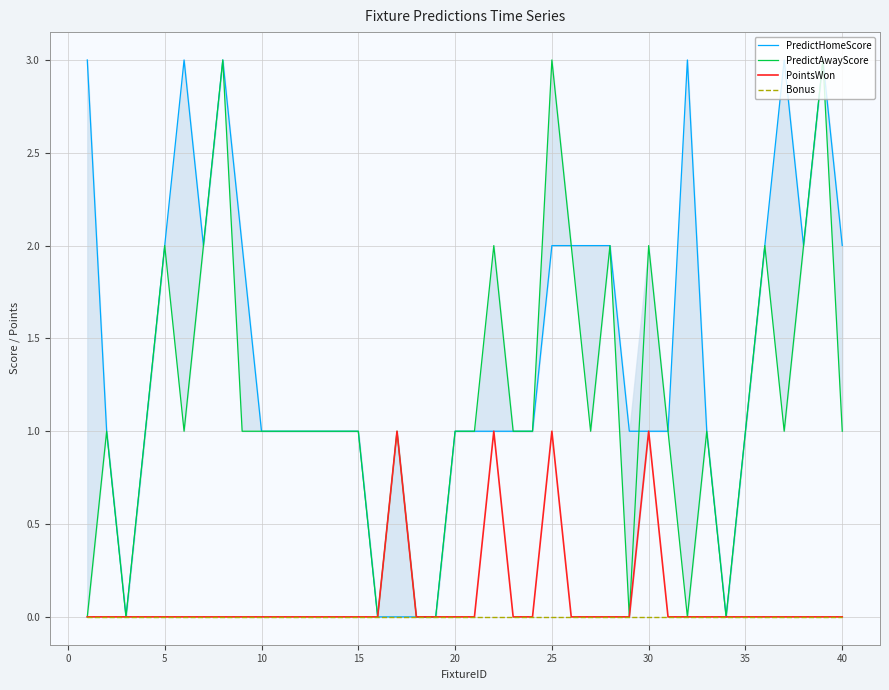

Does the chart display data point markers on the line(s)?

No